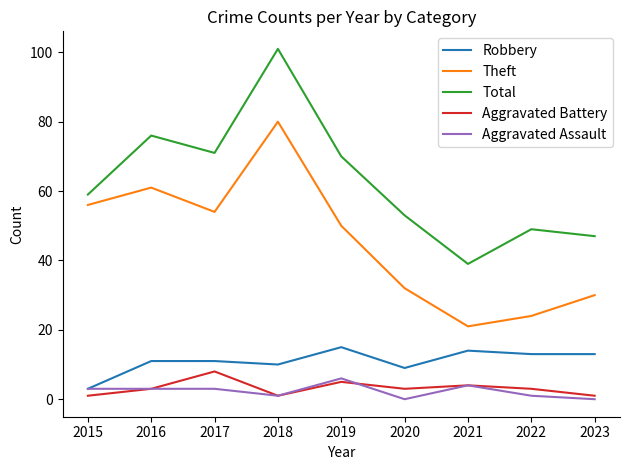

True or false: Aggravated Battery and Theft cross at least once.

False